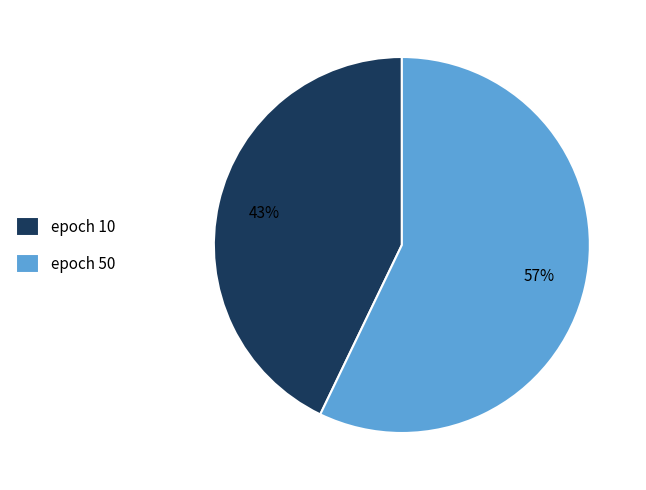

To the nearest percent, what is the difference between the largest and smallest slice percentages?

14%